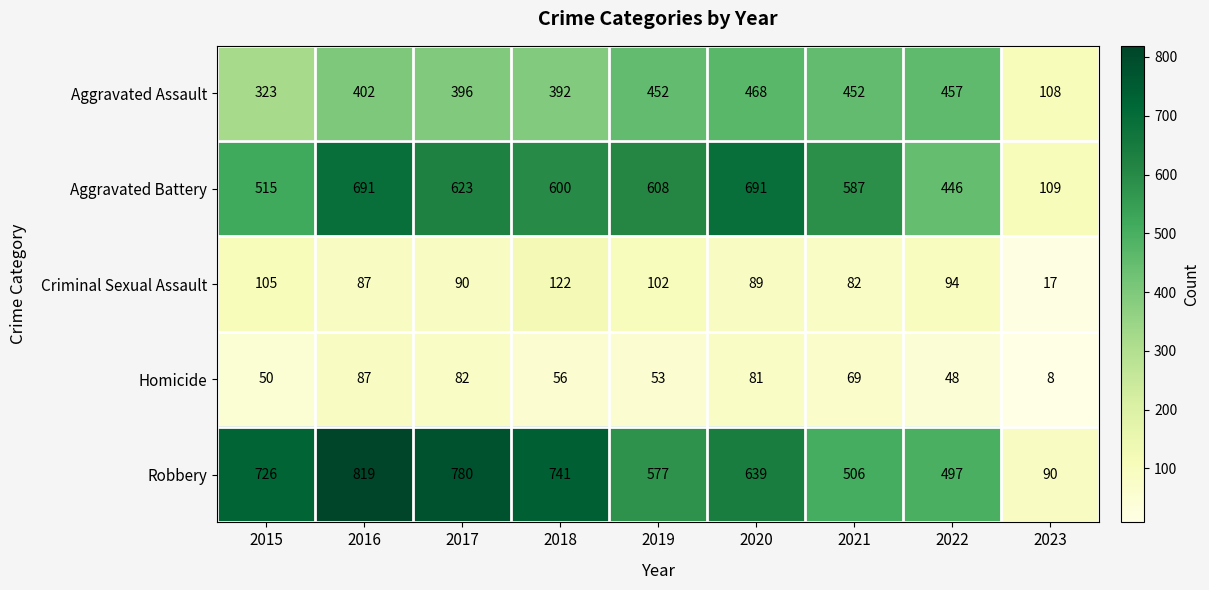

What is the difference between the Homicide values at 2020 and 2021?

12